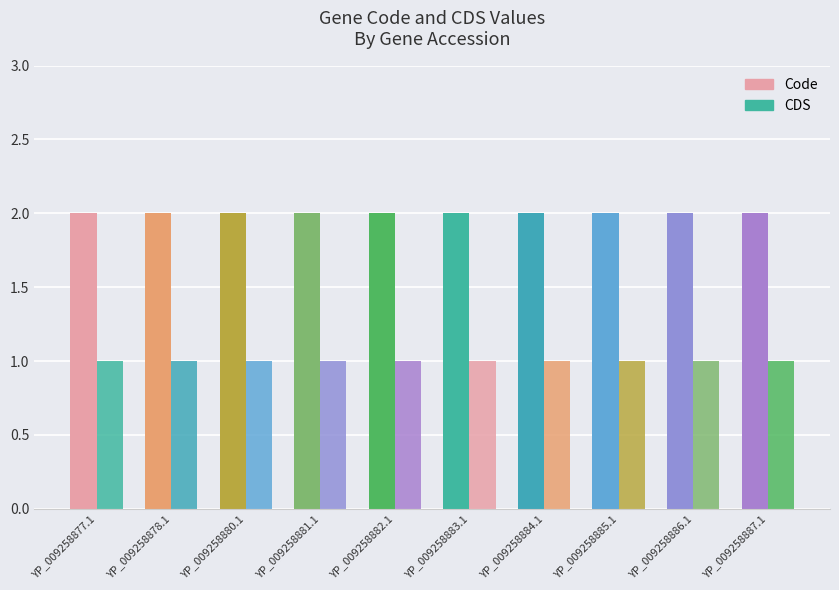

What is the smallest value displayed?

1